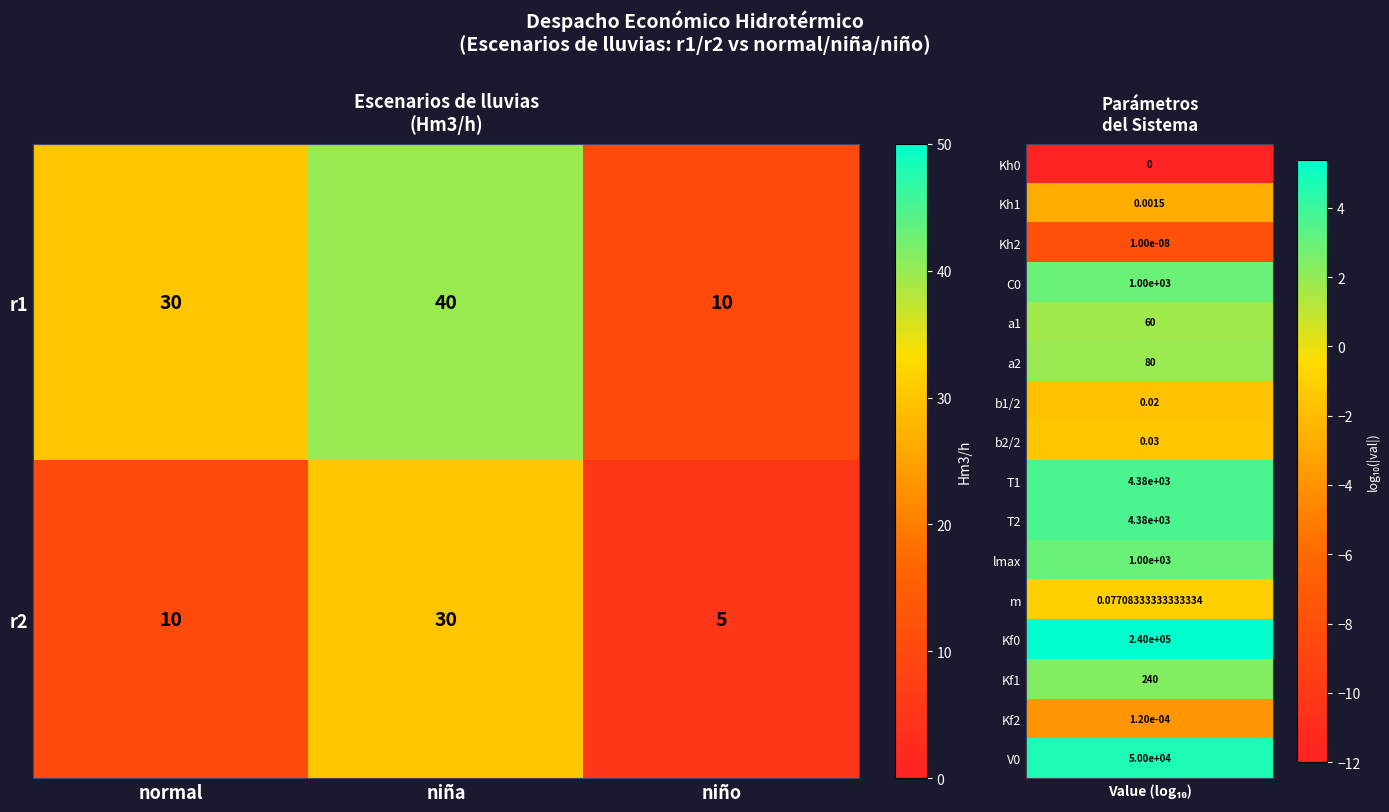

What is the difference between the r2 values at normal and niña?

20